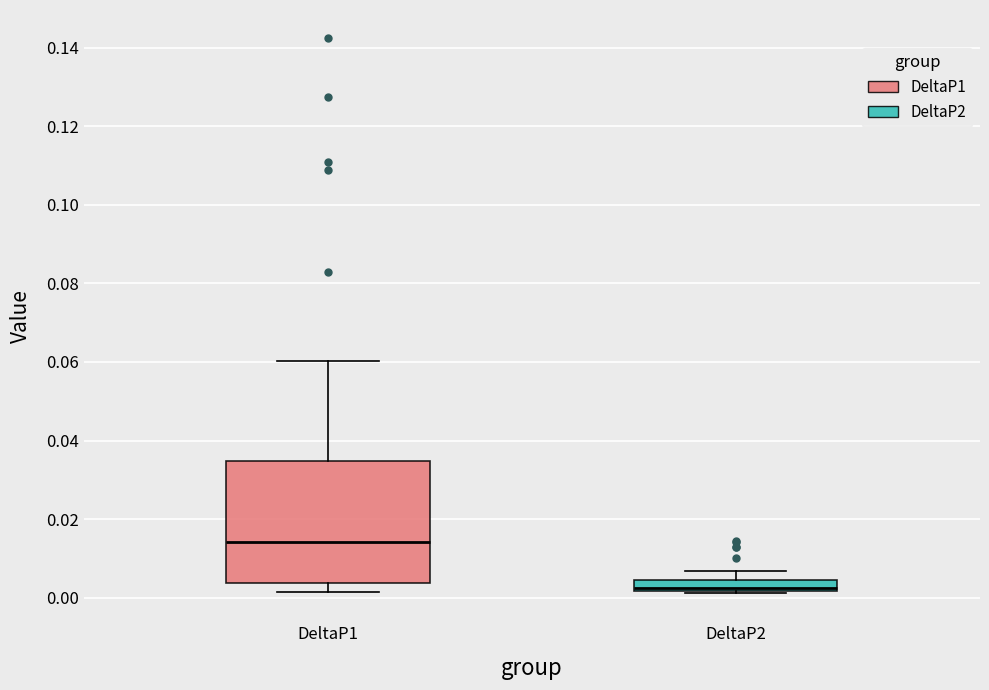

Where is the upper edge of the box for DeltaP2 on the y-axis? The values are not printed on the chart, so give them approximately, as read against the axis.

0.004